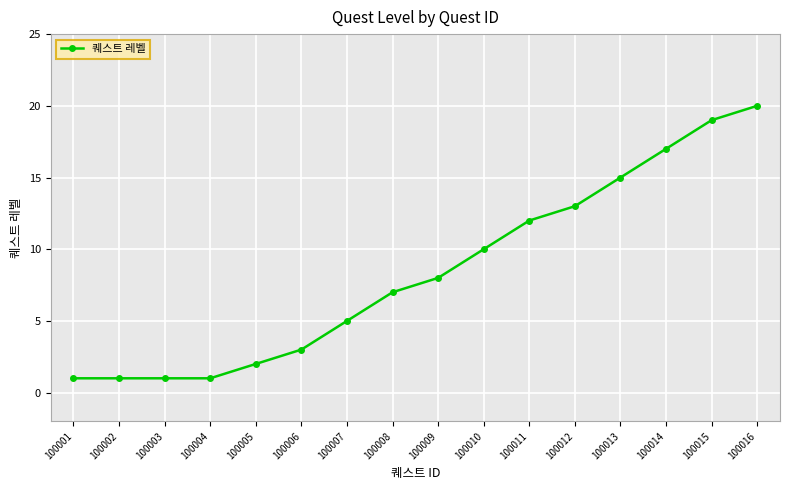

Which label corresponds to the largest value in the chart?

100016